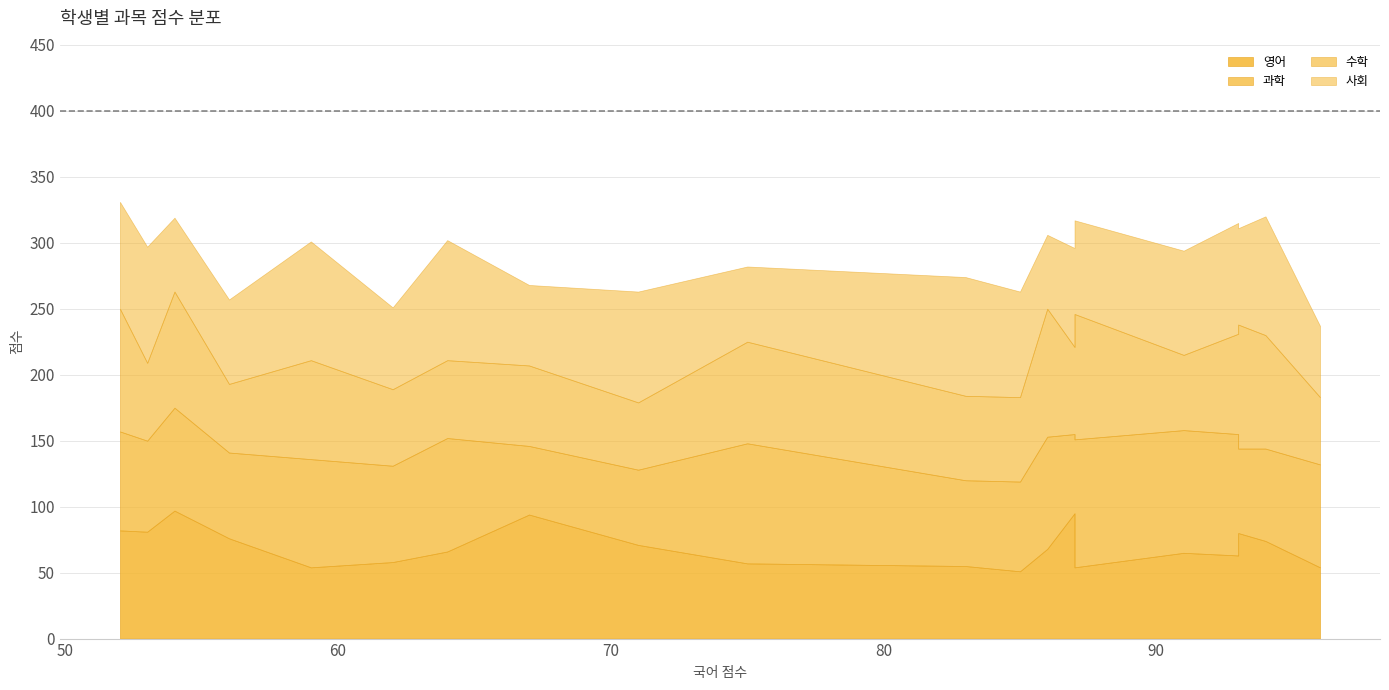

What is the difference between the maximum and minimum values in the 과학 series?

45